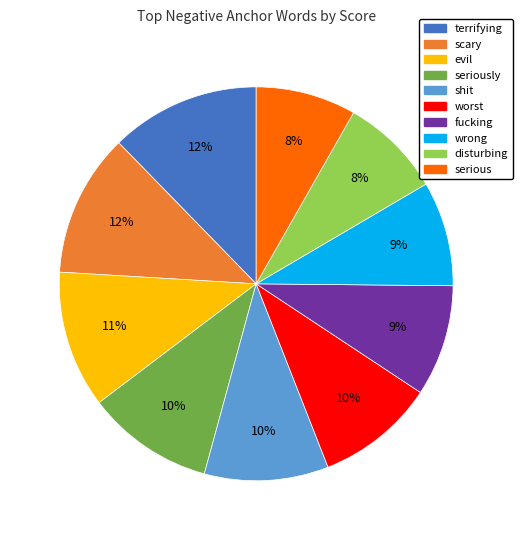

Is there a majority slice in this chart?

No